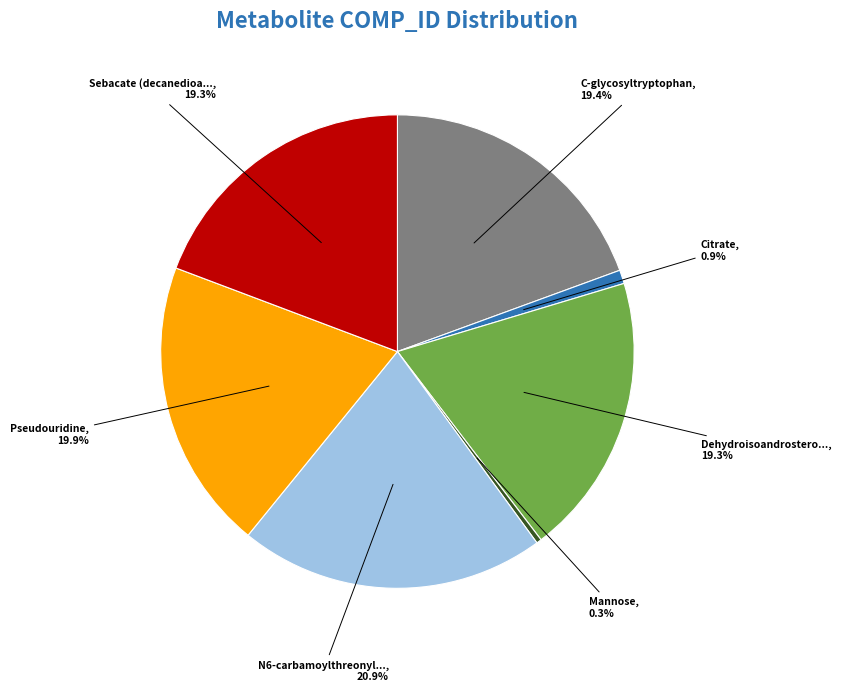

To the nearest percent, what is the average slice percentage?

14%